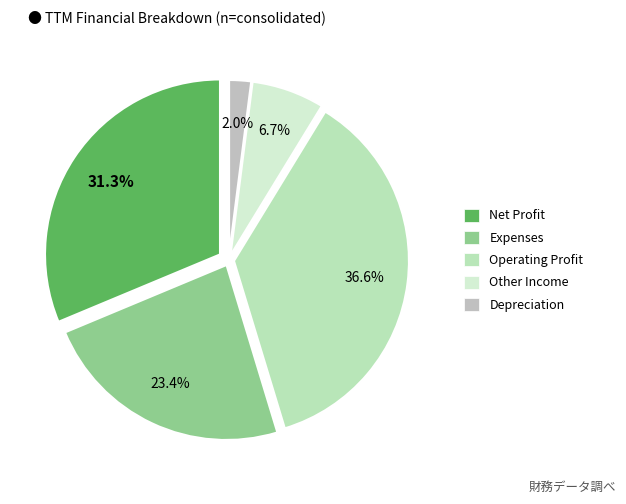

True or false: Other Income accounts for 7% of the total.

True